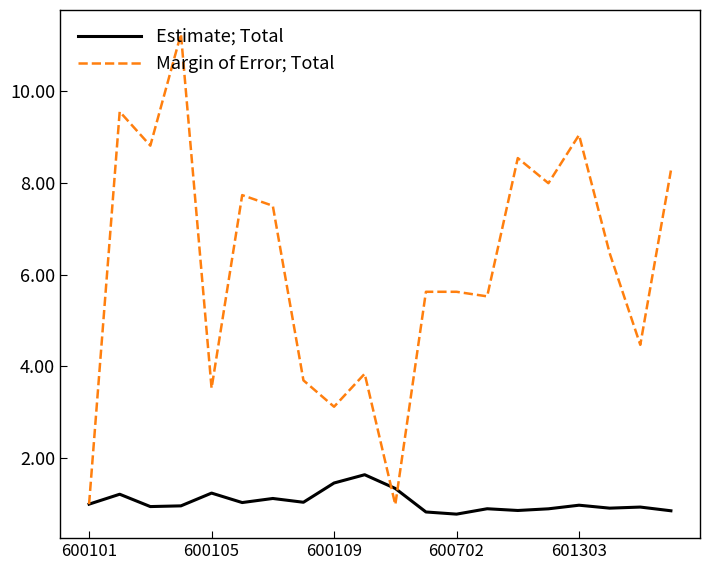

Which series has the widest spread of values?

Margin of Error; Total